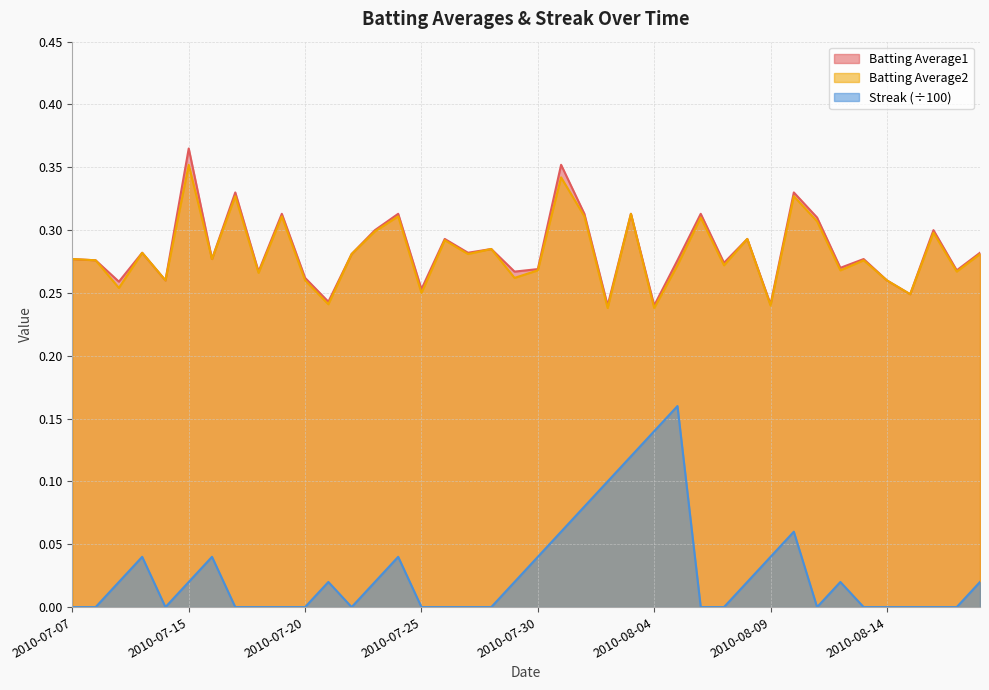

Reading left to right, what are all the values shown in this chart?

Batting Average1: 2010-07-07=0.3	2010-07-08=0.3	2010-07-09=0.3	2010-07-10=0.3	2010-07-11=0.3	2010-07-15=0.4	2010-07-16=0.3	2010-07-17=0.3	2010-07-18=0.3	2010-07-19=0.3	2010-07-20=0.3	2010-07-21=0.2	2010-07-22=0.3	2010-07-23=0.3	2010-07-24=0.3	2010-07-25=0.3	2010-07-26=0.3	2010-07-27=0.3	2010-07-28=0.3	2010-07-29=0.3	2010-07-30=0.3	2010-07-31=0.4	2010-08-01=0.3	2010-08-02=0.2	2010-08-03=0.3	2010-08-04=0.2	2010-08-05=0.3	2010-08-06=0.3	2010-08-07=0.3	2010-08-08=0.3	2010-08-09=0.2	2010-08-10=0.3	2010-08-11=0.3	2010-08-12=0.3	2010-08-13=0.3	2010-08-14=0.3	2010-08-15=0.2	2010-08-16=0.3	2010-08-17=0.3	2010-08-18=0.3
Batting Average2: 2010-07-07=0.3	2010-07-08=0.3	2010-07-09=0.3	2010-07-10=0.3	2010-07-11=0.3	2010-07-15=0.4	2010-07-16=0.3	2010-07-17=0.3	2010-07-18=0.3	2010-07-19=0.3	2010-07-20=0.3	2010-07-21=0.2	2010-07-22=0.3	2010-07-23=0.3	2010-07-24=0.3	2010-07-25=0.2	2010-07-26=0.3	2010-07-27=0.3	2010-07-28=0.3	2010-07-29=0.3	2010-07-30=0.3	2010-07-31=0.3	2010-08-01=0.3	2010-08-02=0.2	2010-08-03=0.3	2010-08-04=0.2	2010-08-05=0.3	2010-08-06=0.3	2010-08-07=0.3	2010-08-08=0.3	2010-08-09=0.2	2010-08-10=0.3	2010-08-11=0.3	2010-08-12=0.3	2010-08-13=0.3	2010-08-14=0.3	2010-08-15=0.2	2010-08-16=0.3	2010-08-17=0.3	2010-08-18=0.3
Streak: 2010-07-07=0.0	2010-07-08=0.0	2010-07-09=0.0	2010-07-10=0.0	2010-07-11=0.0	2010-07-15=0.0	2010-07-16=0.0	2010-07-17=0.0	2010-07-18=0.0	2010-07-19=0.0	2010-07-20=0.0	2010-07-21=0.0	2010-07-22=0.0	2010-07-23=0.0	2010-07-24=0.0	2010-07-25=0.0	2010-07-26=0.0	2010-07-27=0.0	2010-07-28=0.0	2010-07-29=0.0	2010-07-30=0.0	2010-07-31=0.1	2010-08-01=0.1	2010-08-02=0.1	2010-08-03=0.1	2010-08-04=0.1	2010-08-05=0.2	2010-08-06=0.0	2010-08-07=0.0	2010-08-08=0.0	2010-08-09=0.0	2010-08-10=0.1	2010-08-11=0.0	2010-08-12=0.0	2010-08-13=0.0	2010-08-14=0.0	2010-08-15=0.0	2010-08-16=0.0	2010-08-17=0.0	2010-08-18=0.0